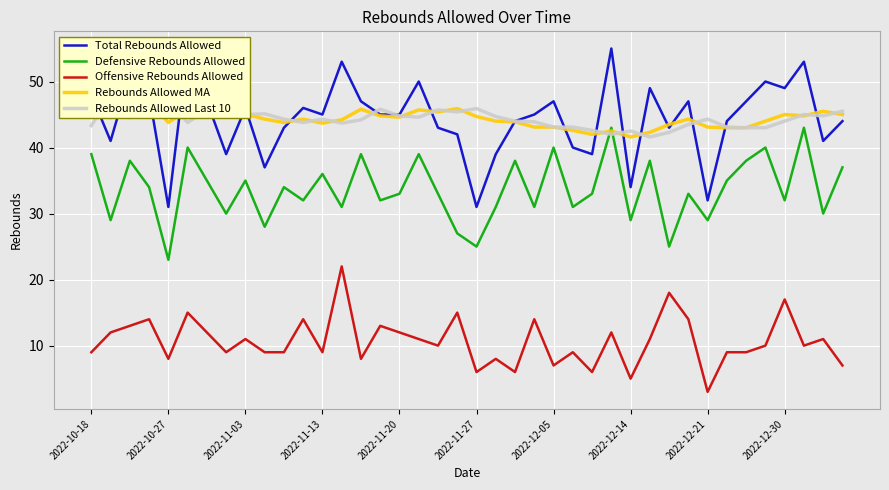

What position from the right is 30?

10